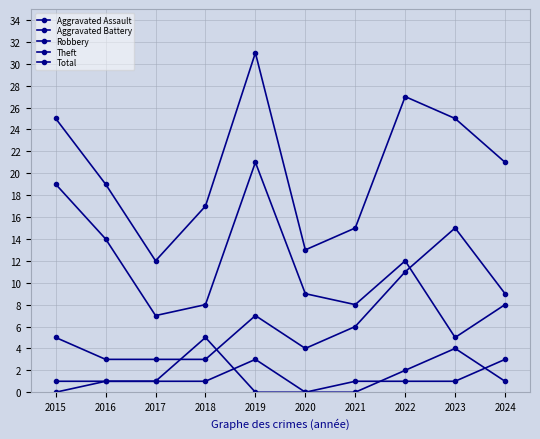

What is the total value across all series at 2016?

38